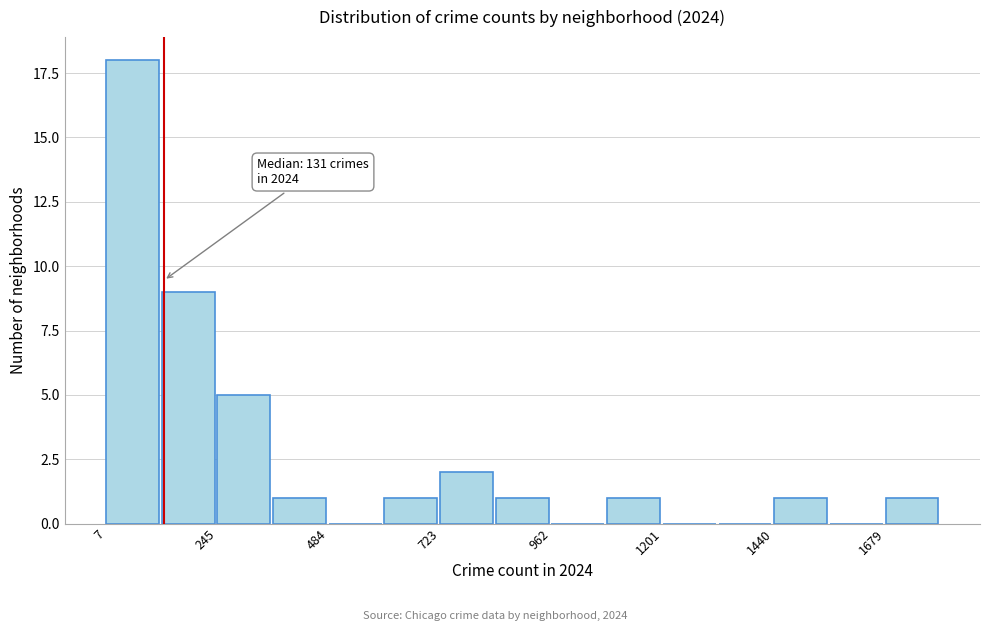

Around what value on the x-axis is the tallest bar? Give the approximate position of its centre, as read against the axis.

50